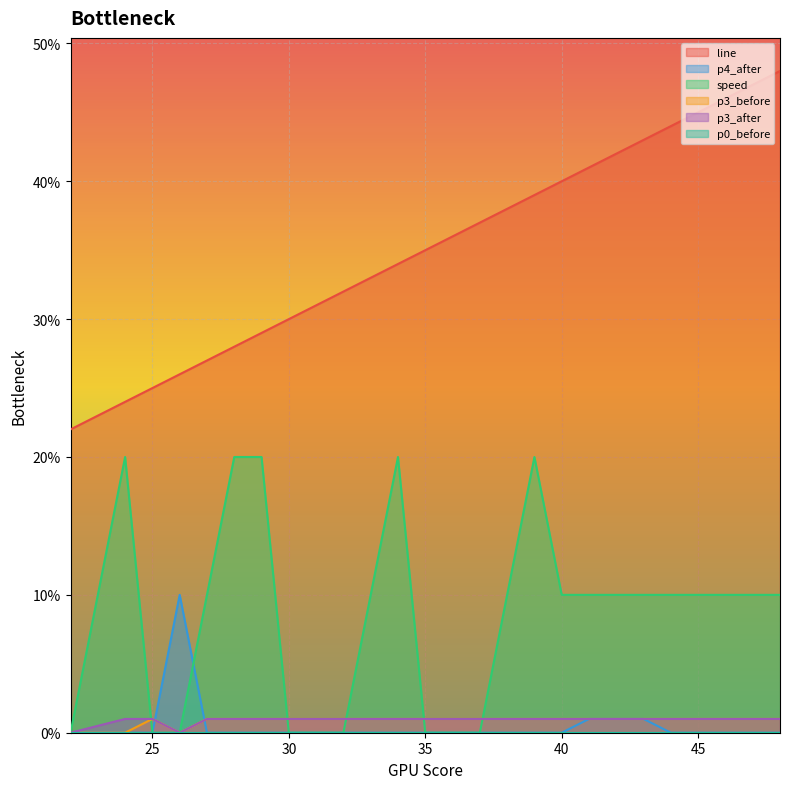

How many interior local peaks does the speed series have?

3